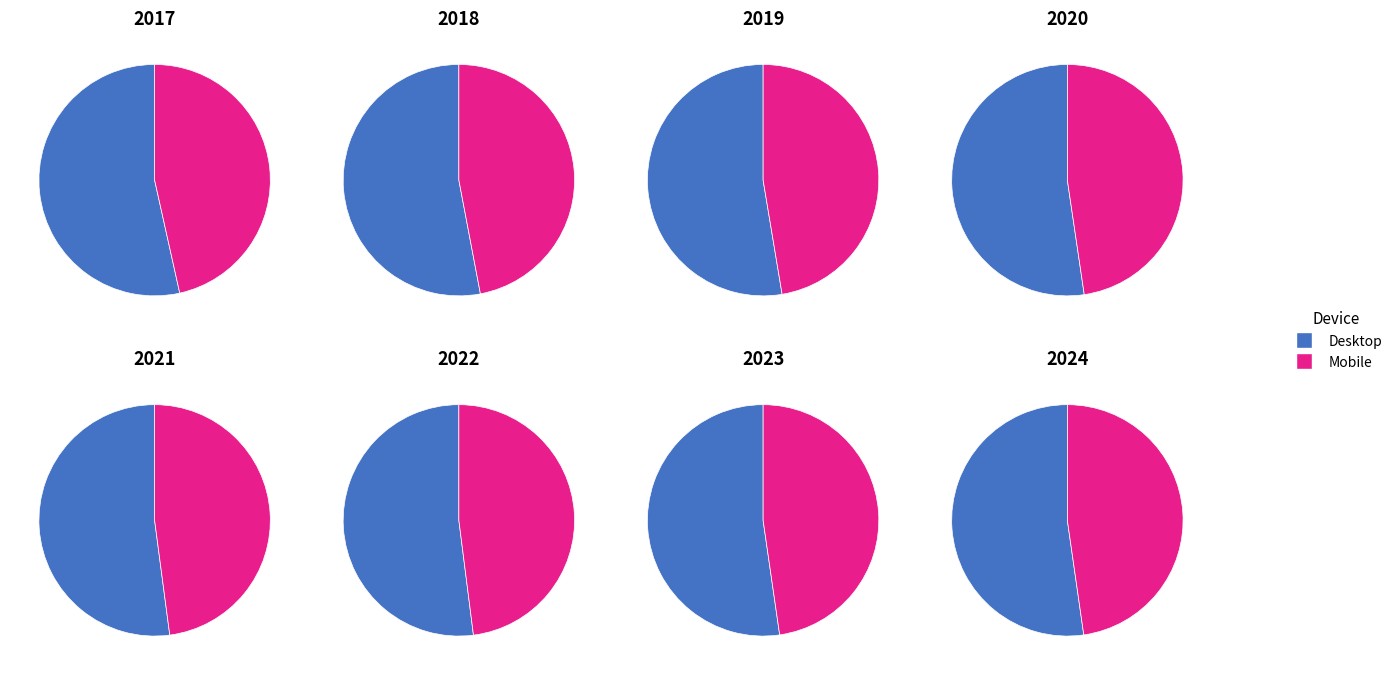

Which has a higher value, 3 or 6?

3